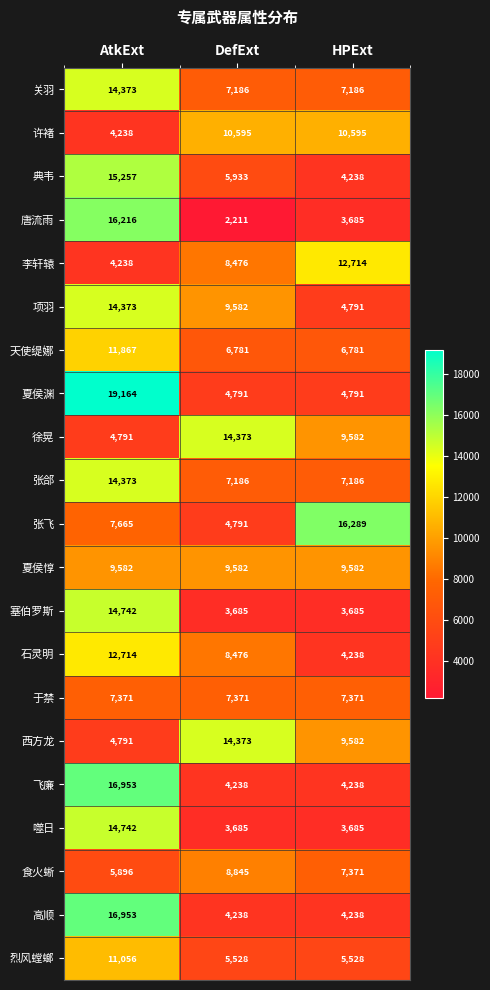

The 唐流雨 series shows 3685 at HPExt. True or false?

True